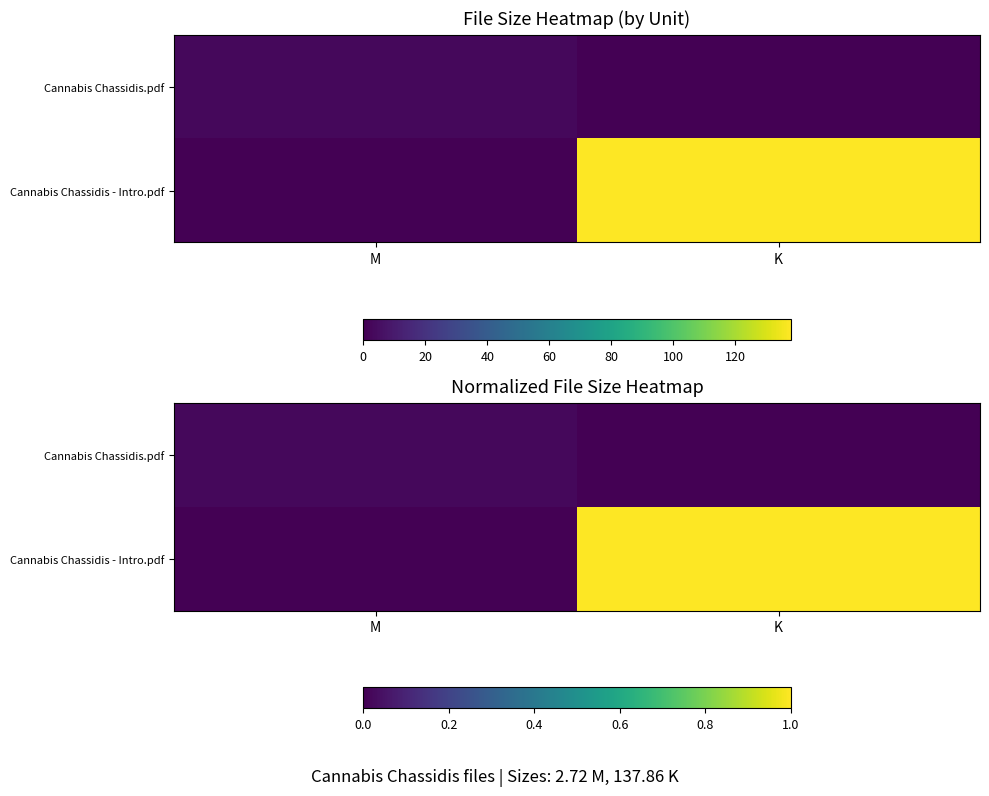

True or false: Cannabis Chassidis - Intro.pdf has a value of -0.5 at M.

False